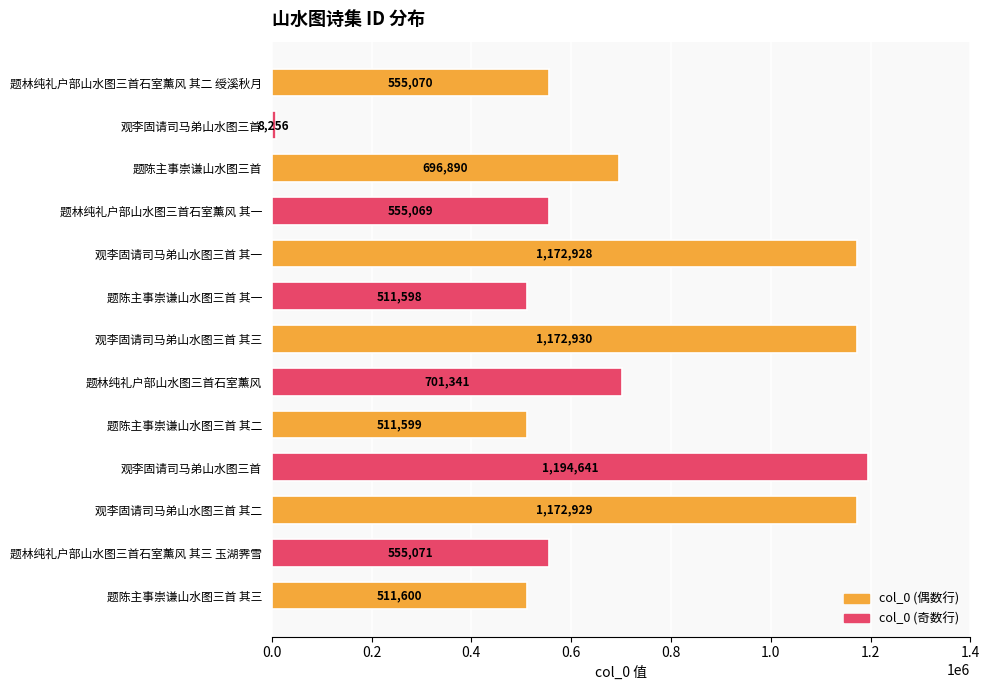

How many data points are less than 555071?

6